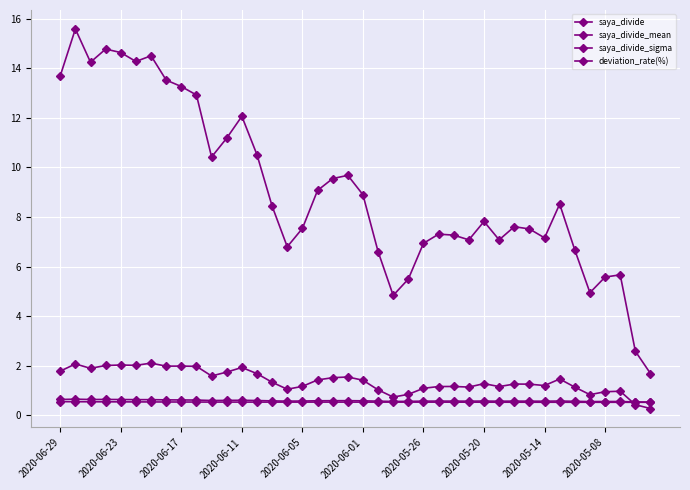

Which series has the largest range (max minus min)?

deviation_rate(%)